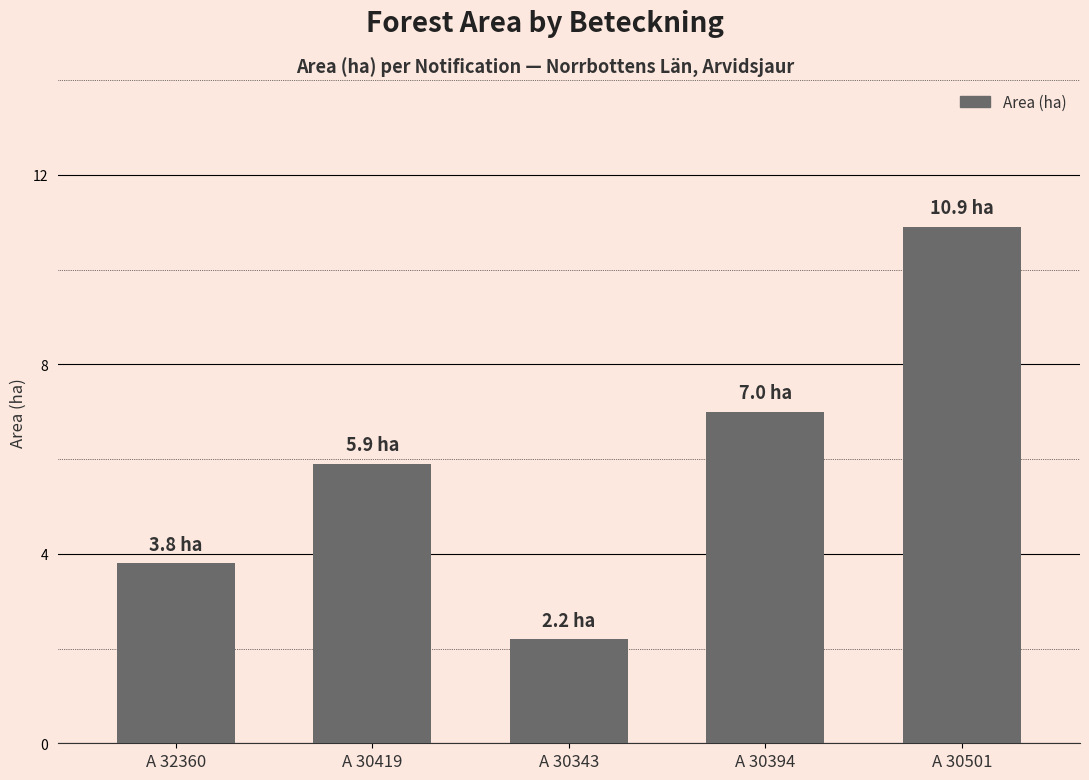

What is the change in value from A 30343 to A 30501?

+8.7